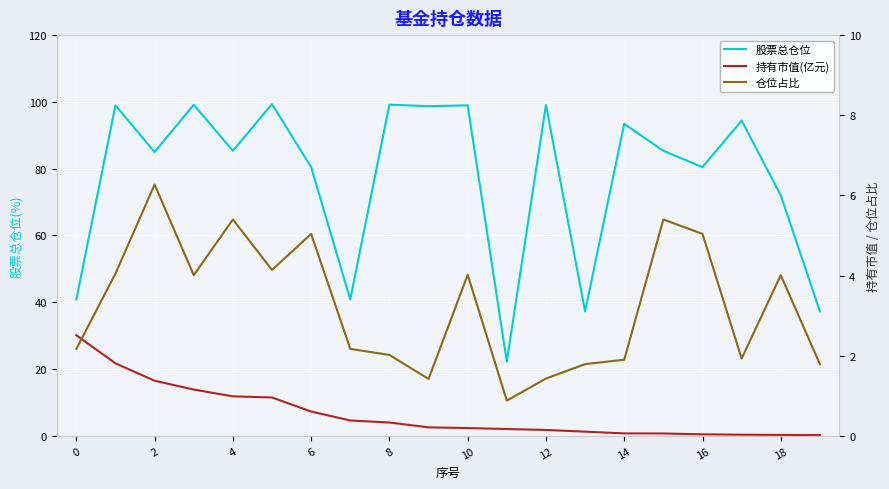

What is the average value of the 仓位占比 series?

3.2